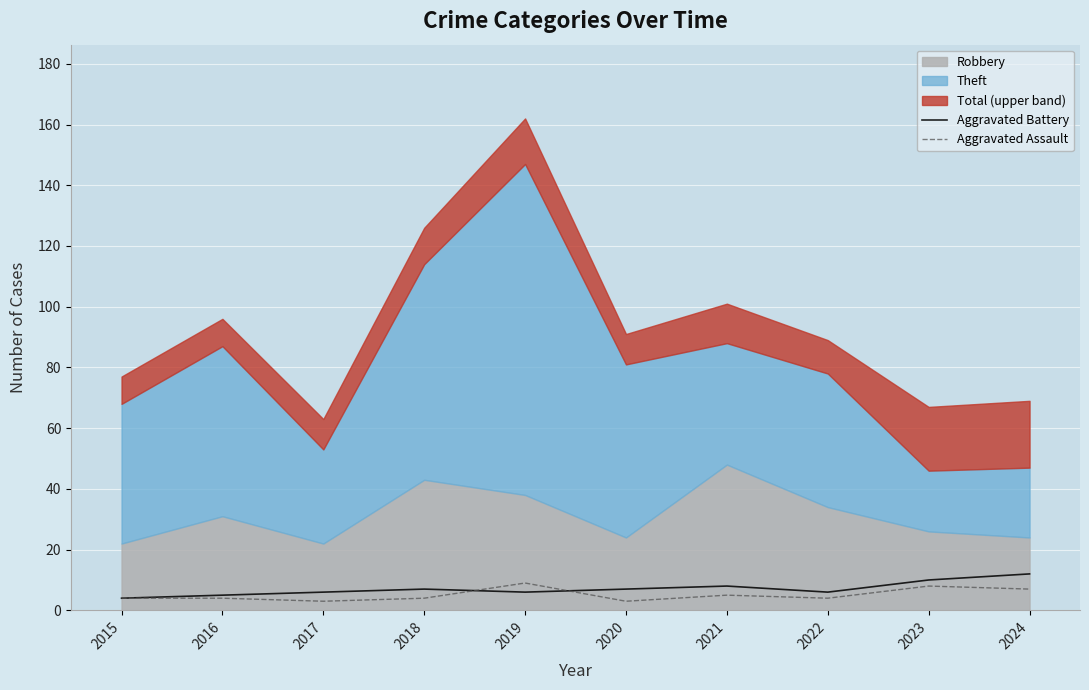

True or false: Aggravated Assault has a value of 4 at 2015.

True